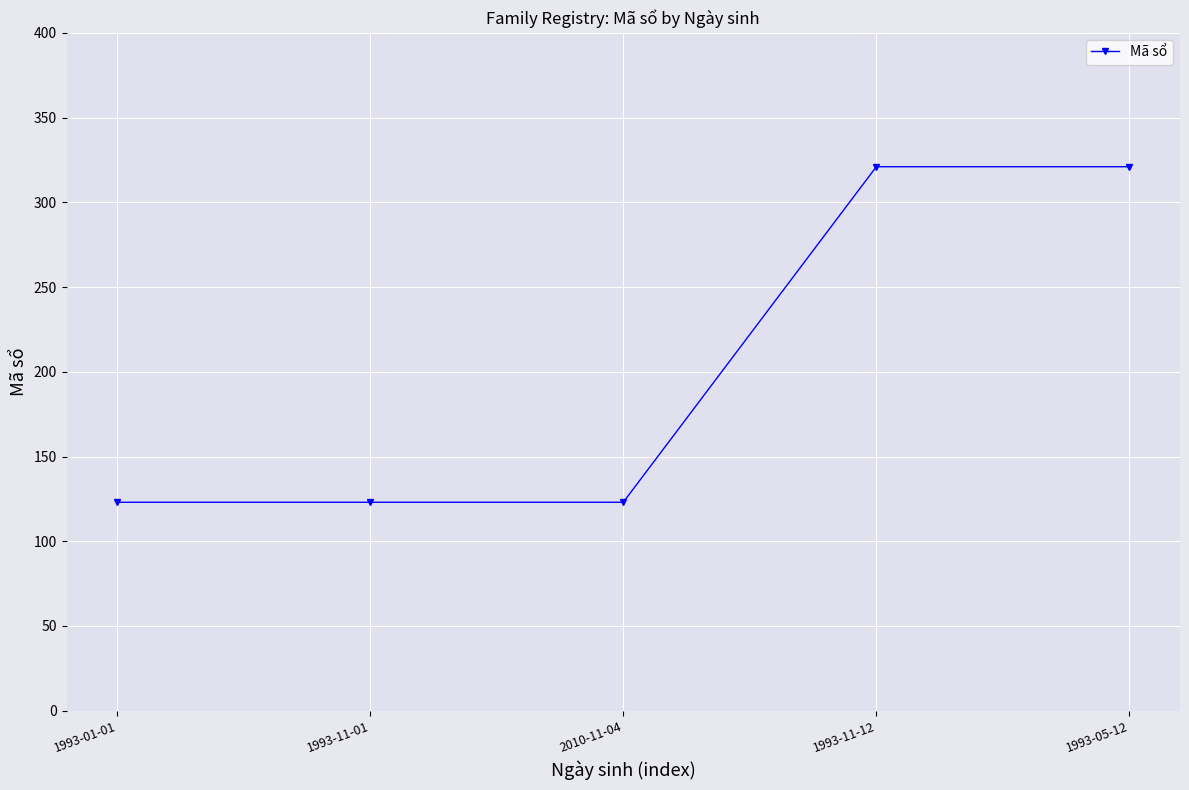

What is the smallest value displayed?

123